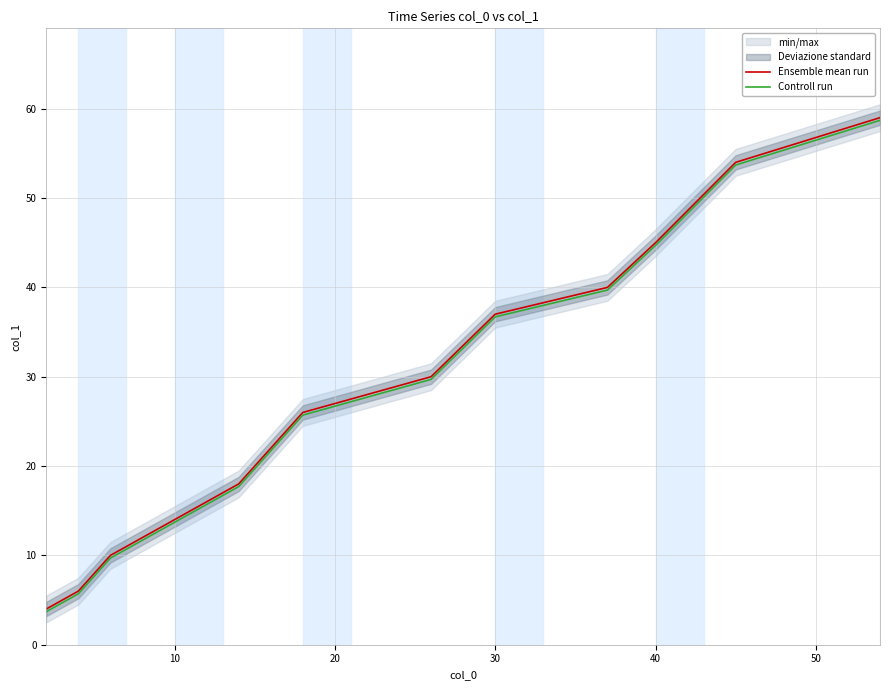

True or false: Controll run and Ensemble mean run intersect in this chart.

False